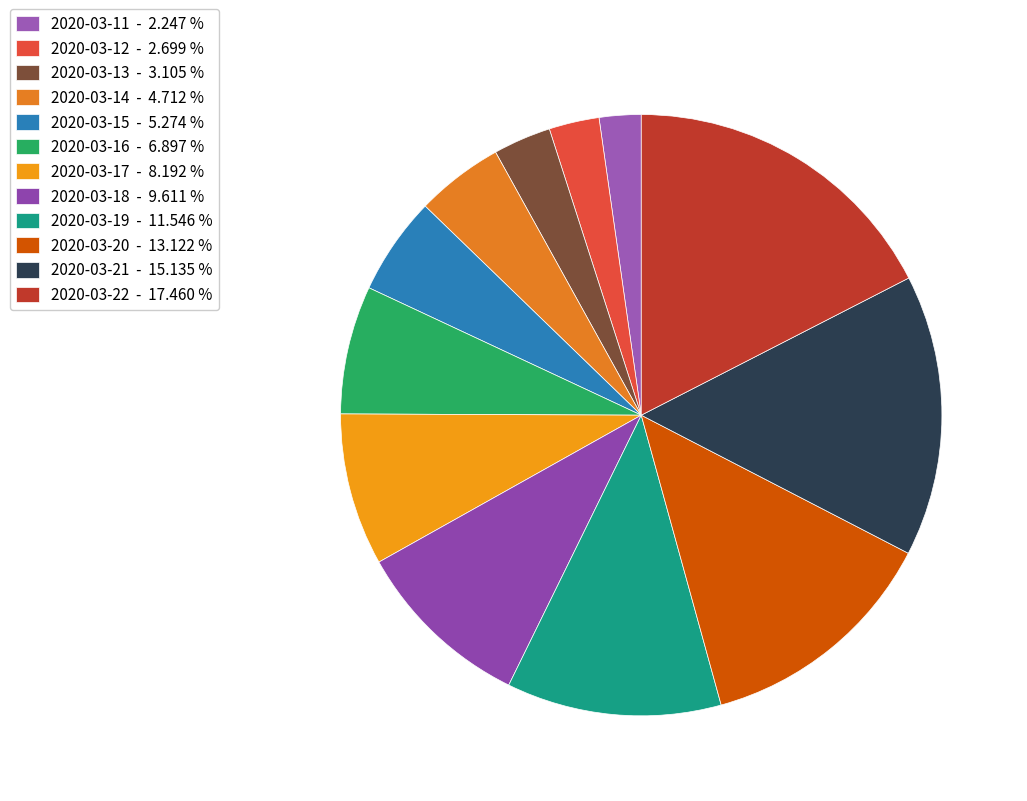

Approximately how many times larger is the value at 2020-03-16 compared to 2020-03-14?

1.5